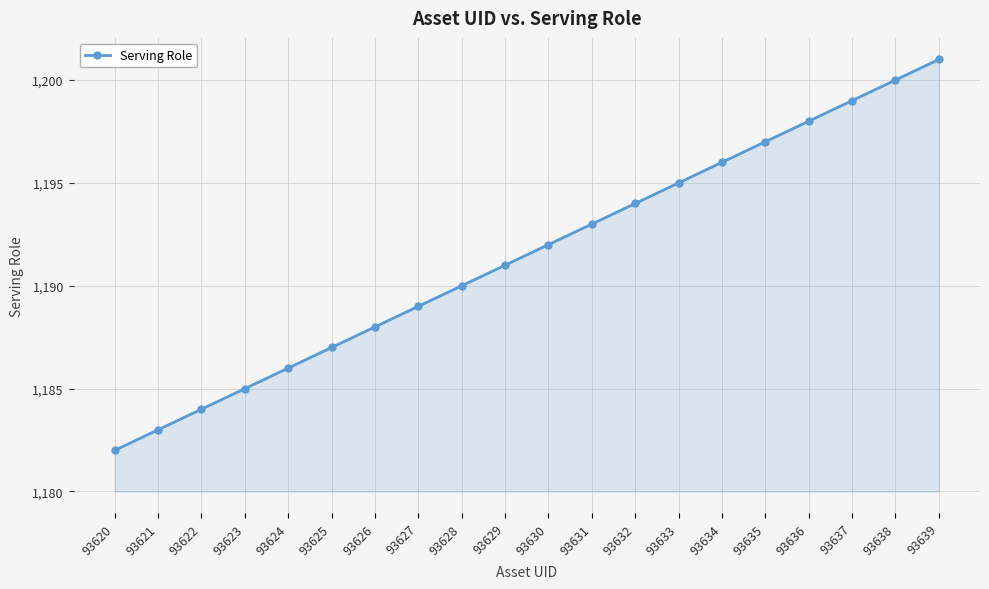

What value does the data have at 93625, to the nearest 5?

1185